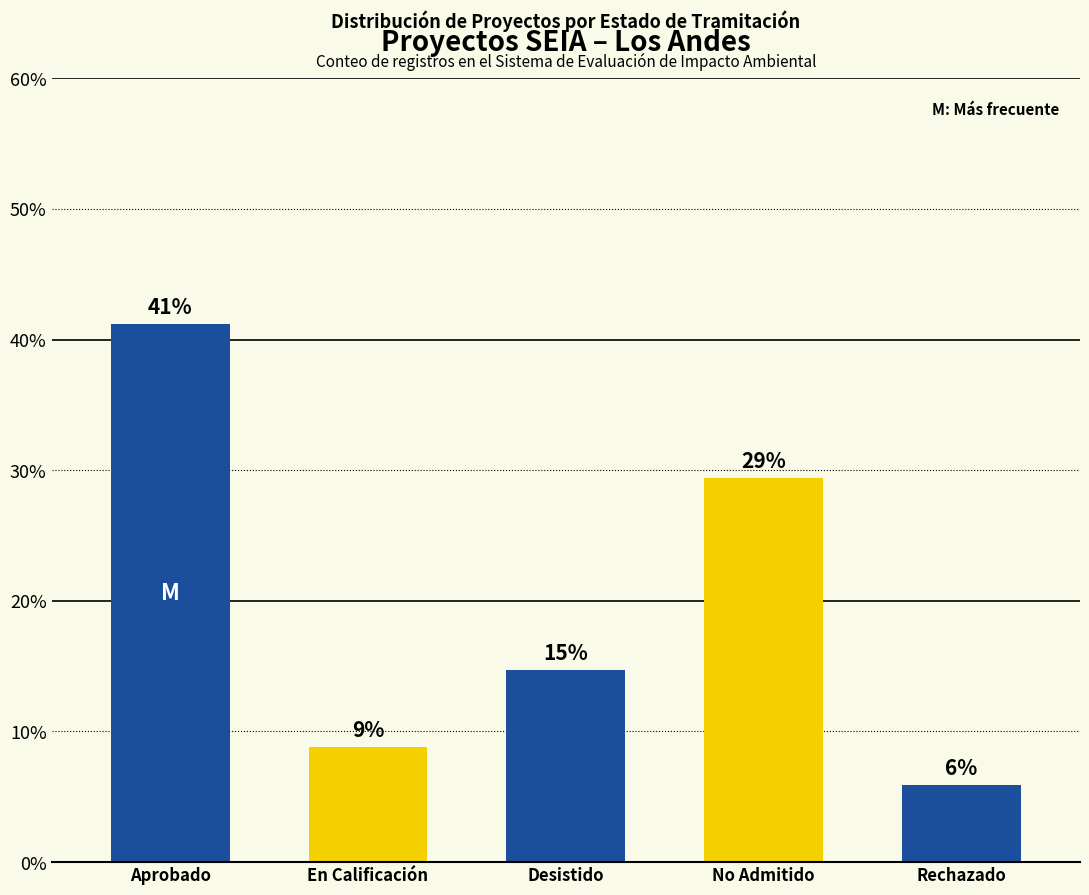

Rank the categories by value from highest to lowest.

Aprobado, No Admitido, Desistido, En Calificación, Rechazado